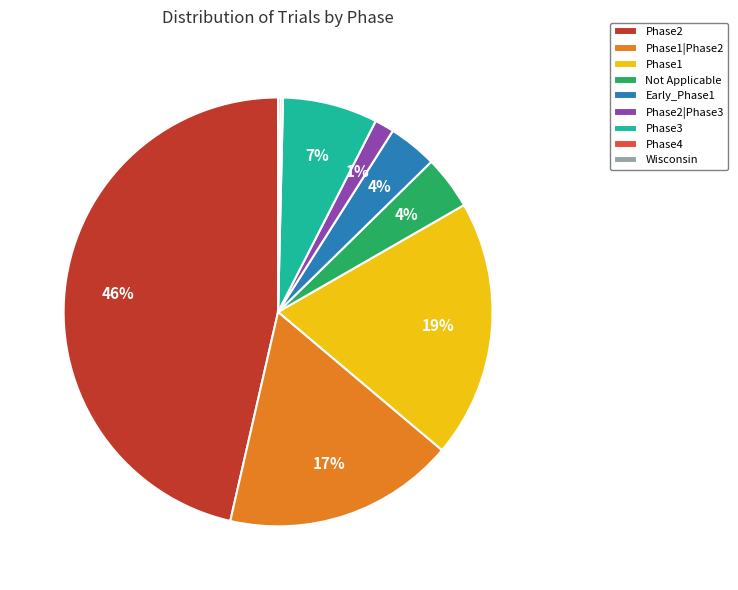

The Phase3 slice represents 7% of the pie. True or false?

True